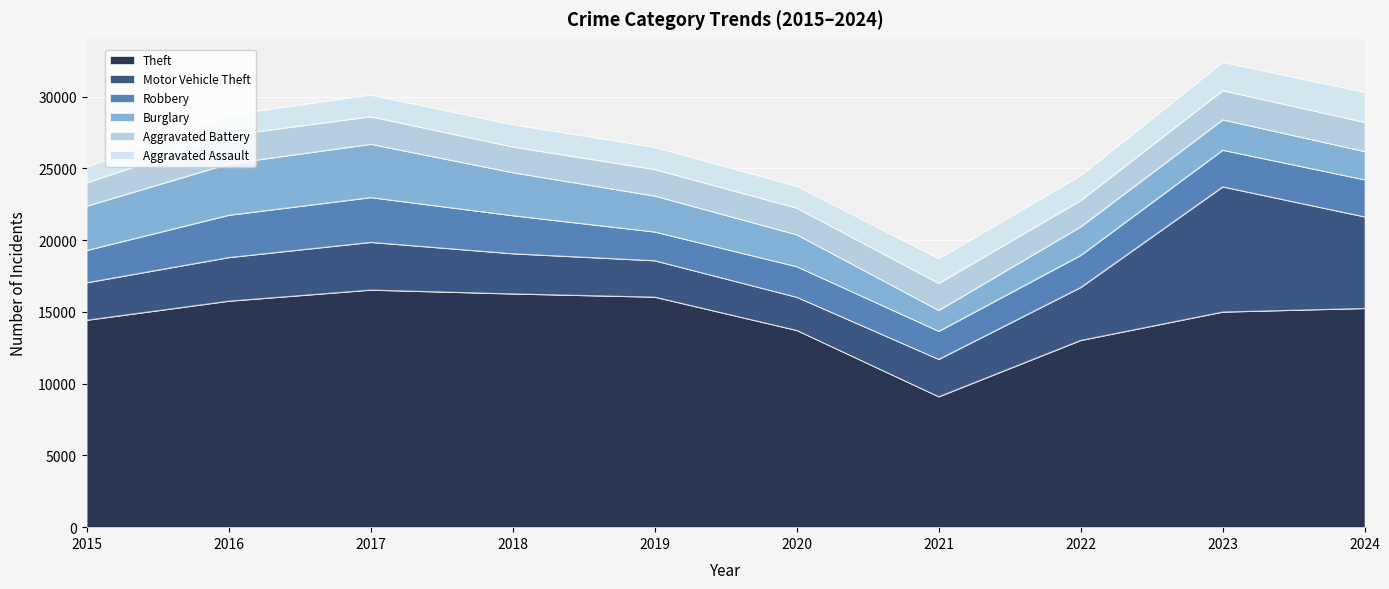

True or false: Motor Vehicle Theft and Aggravated Battery intersect in this chart.

False